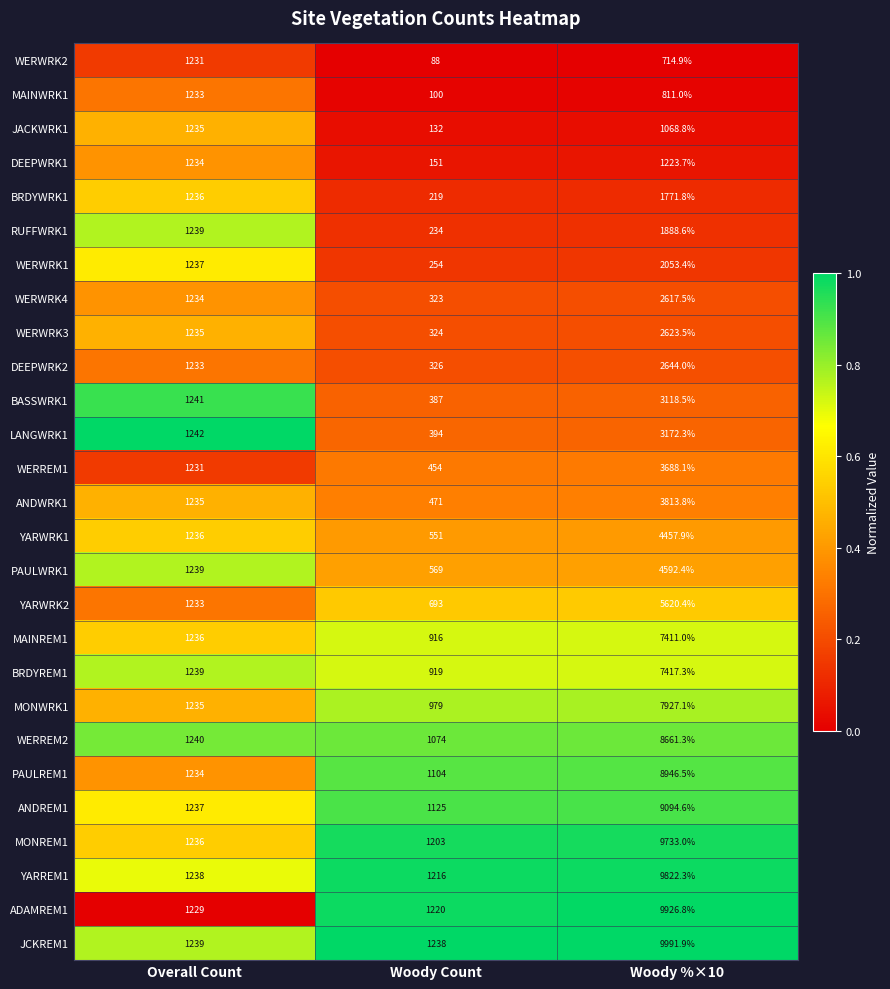

What is the difference between the maximum and minimum values in the WERWRK2 series?

1143.0